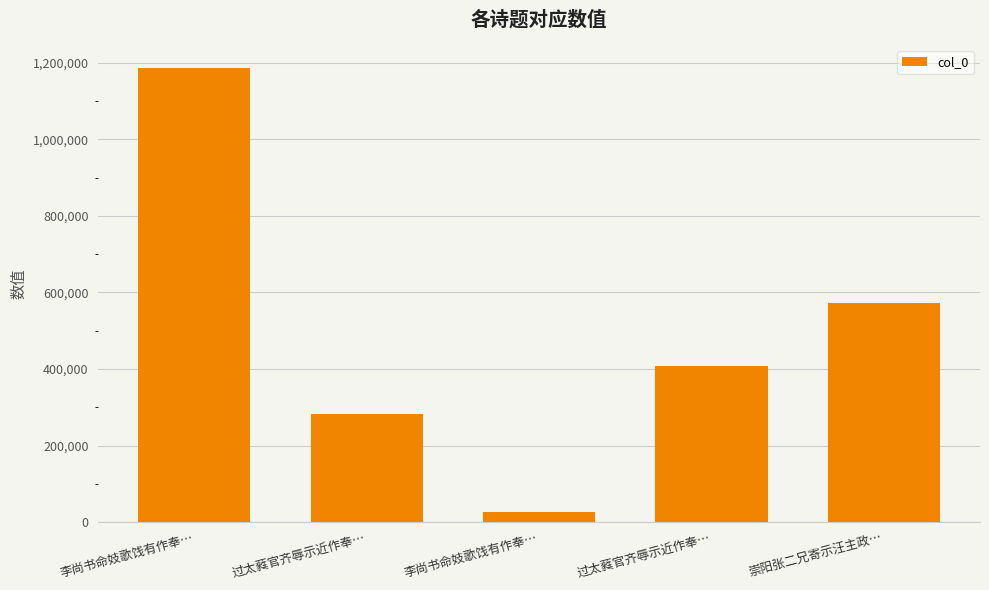

What is the difference between the maximum and minimum values?

1161765